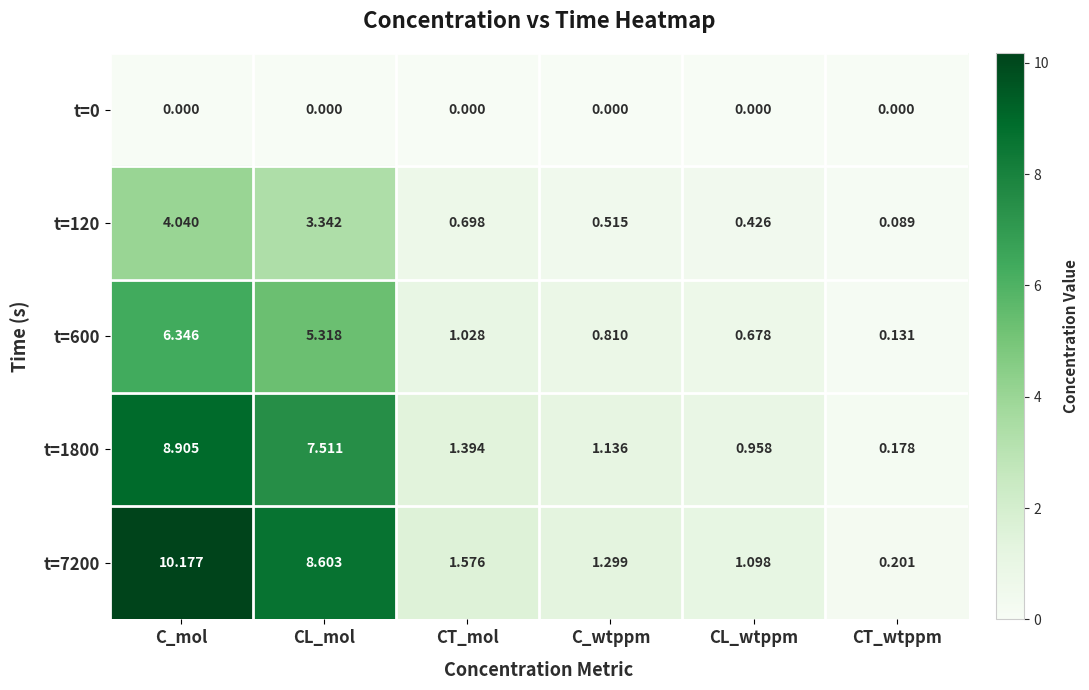

How many data points does each series have?

6